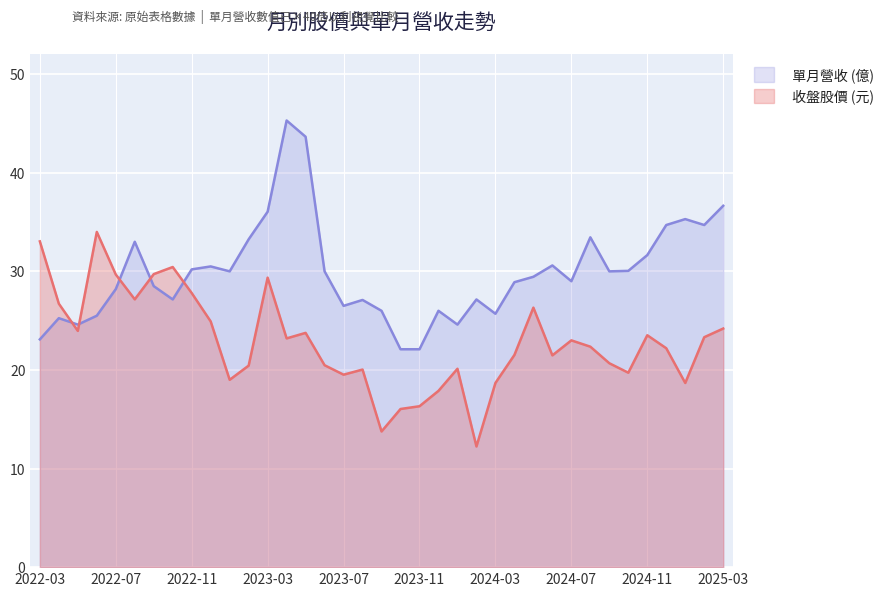

At which label does 收盤股價 (元) first exceed 29?

2022-08